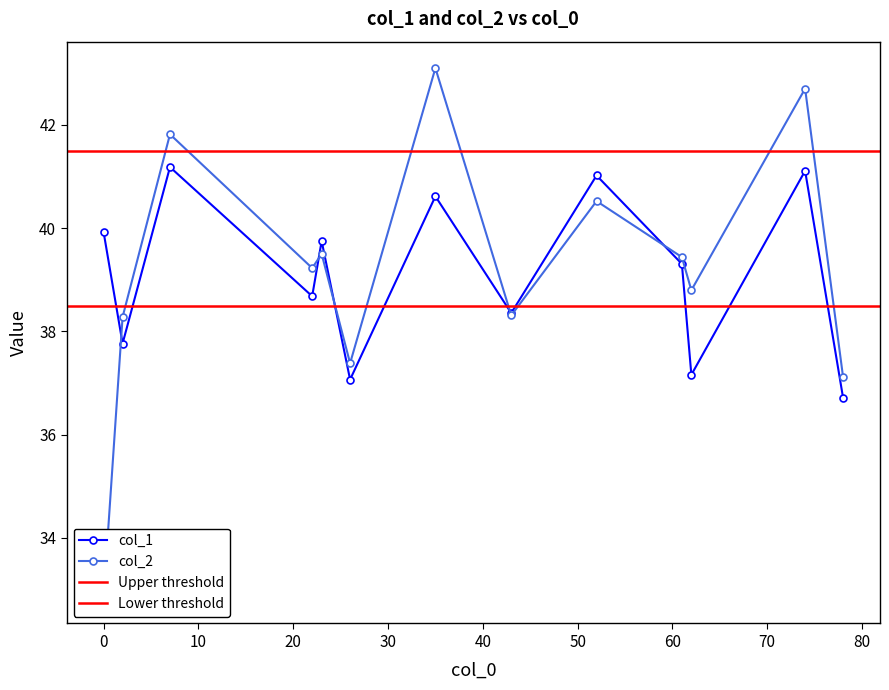

How many lines are shown in the chart?

2